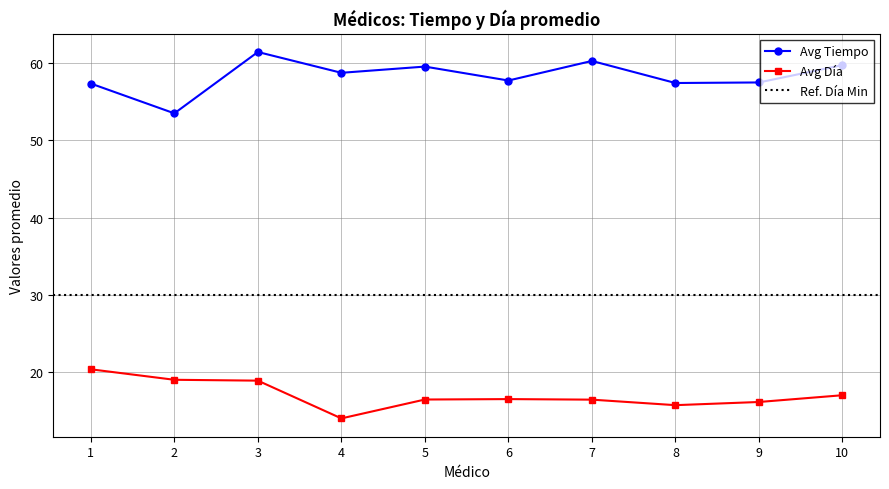

How many interior local valleys does the Avg Tiempo series have?

4